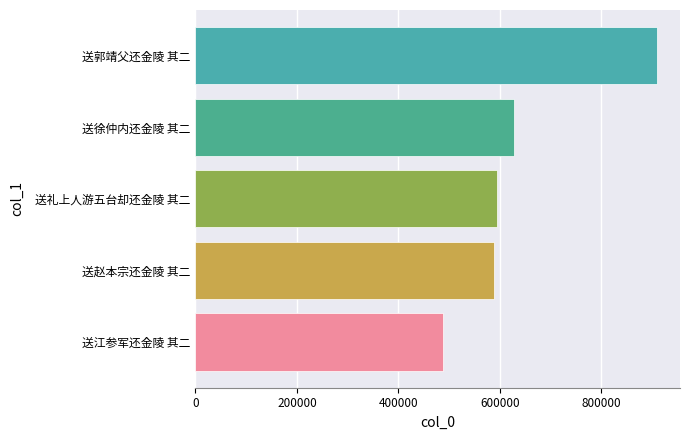

Reading top to bottom, extract all data points from this chart.

909244	626959	593810	587929	488157